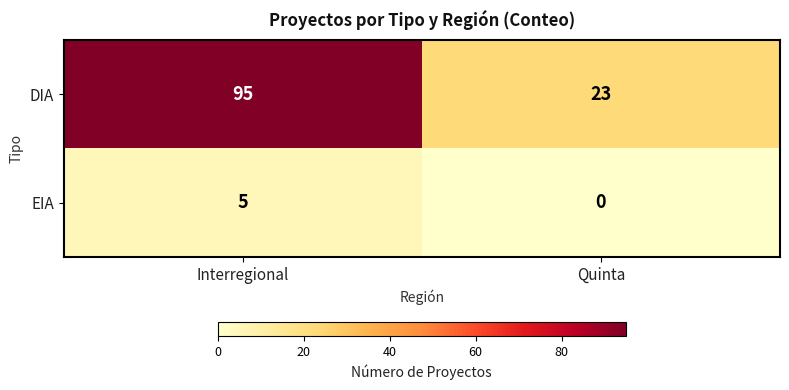

Is it true that DIA equals 9 at Quinta?

False